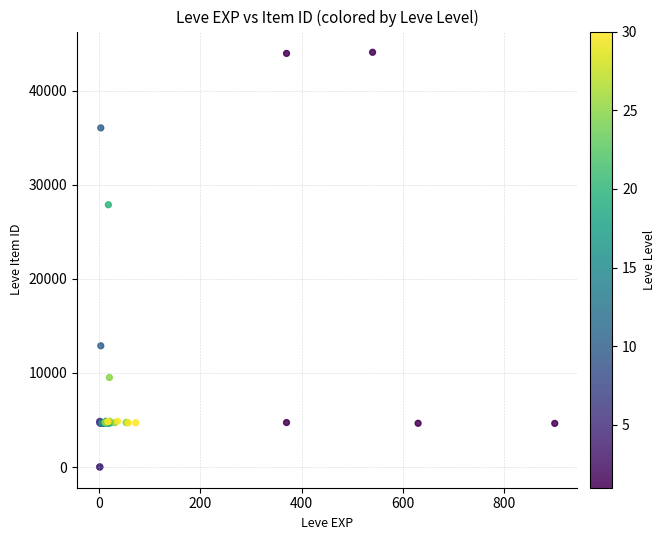

What Y value in the scatter plot is closest to 22048?

27884